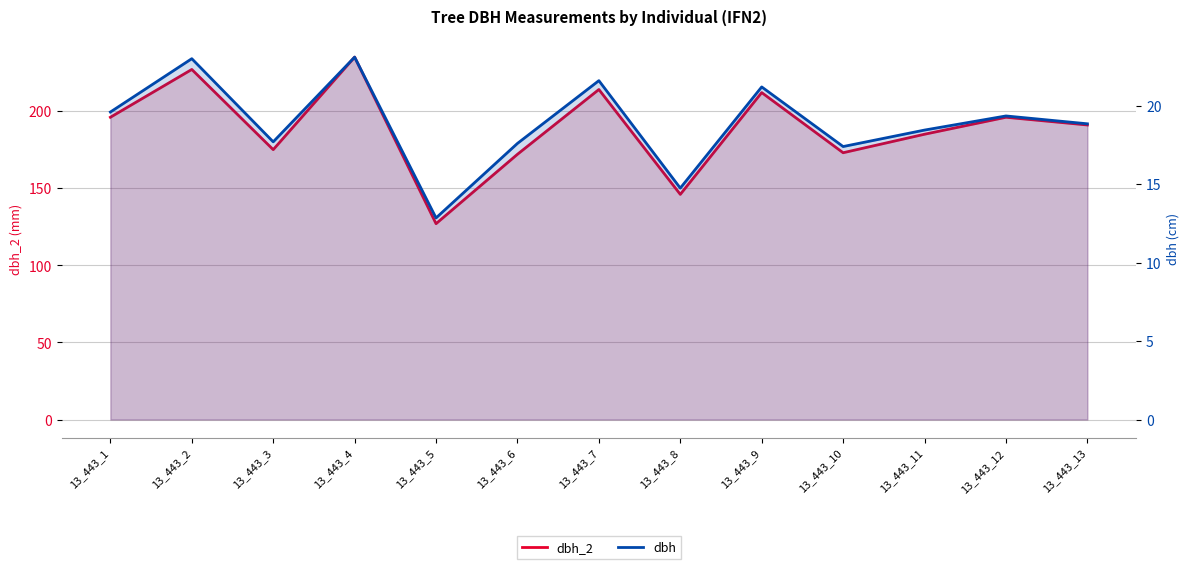

What is the maximum value for dbh_2?

235.0